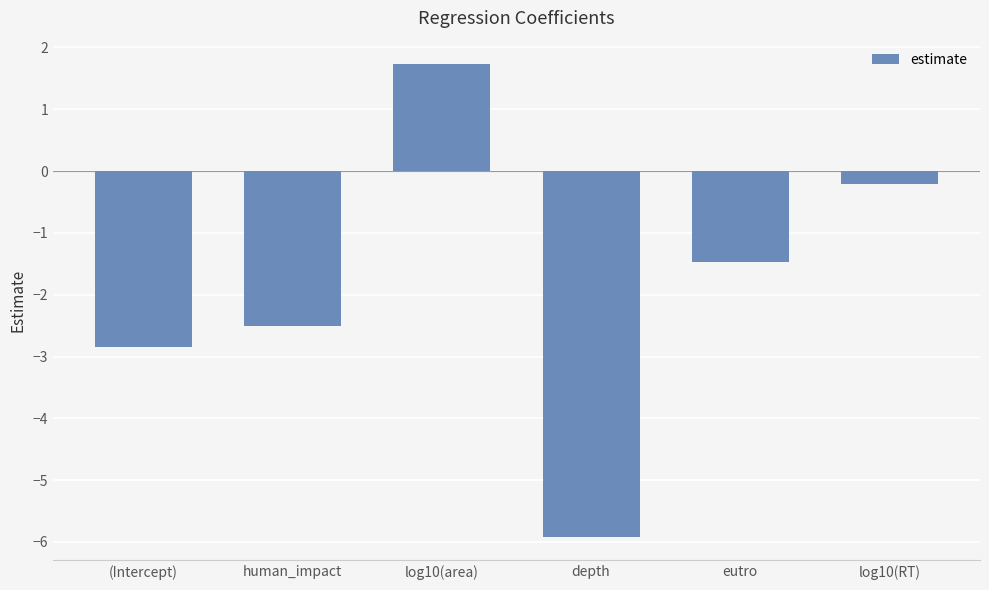

What is the approximate value at human_impact?

-2.5